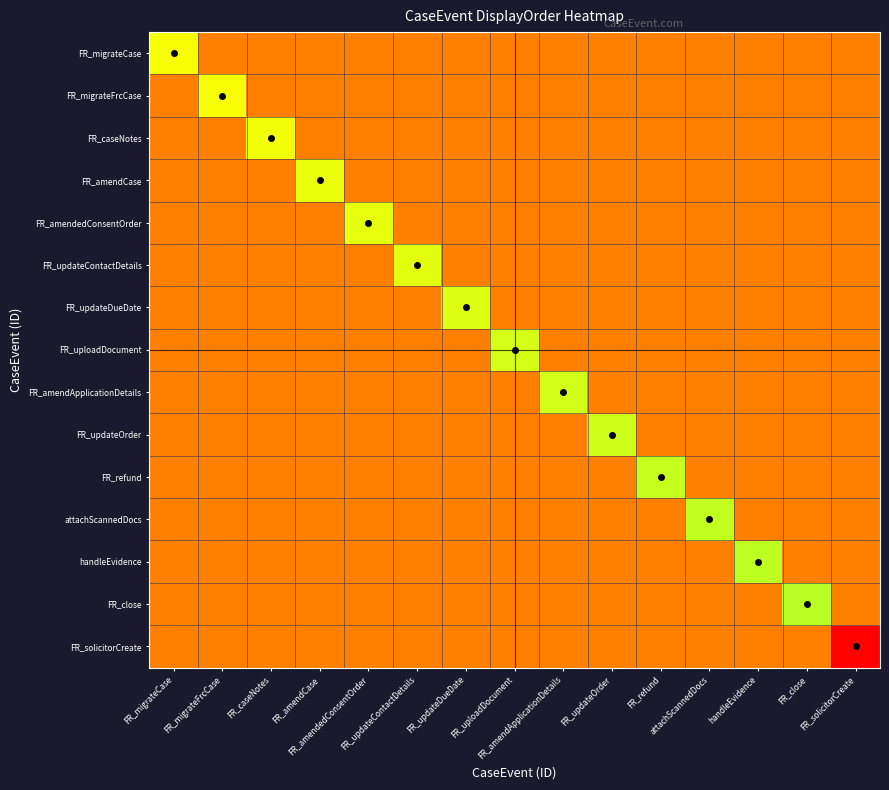

Which series has the largest range (max minus min)?

FR_migrateCase